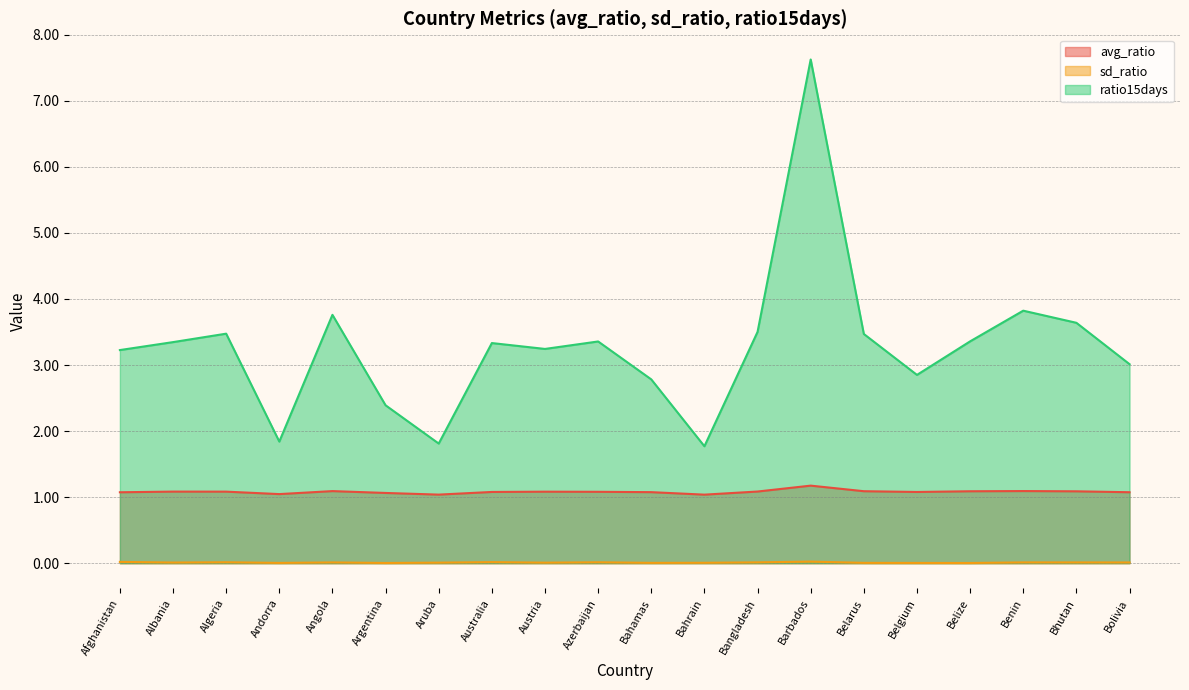

Which series has the largest range (max minus min)?

ratio15days